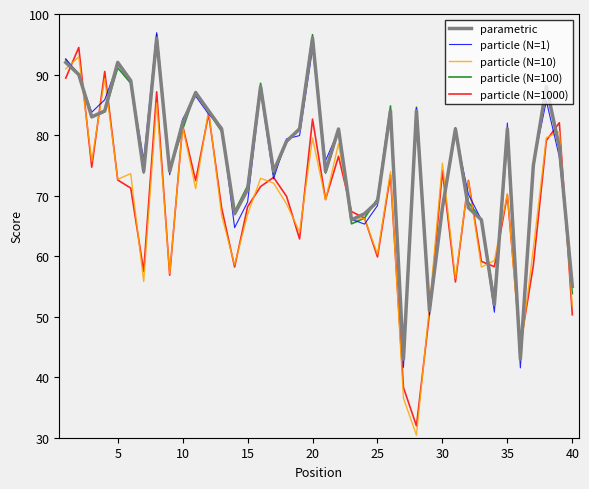

What is the greatest value displayed?

96.9